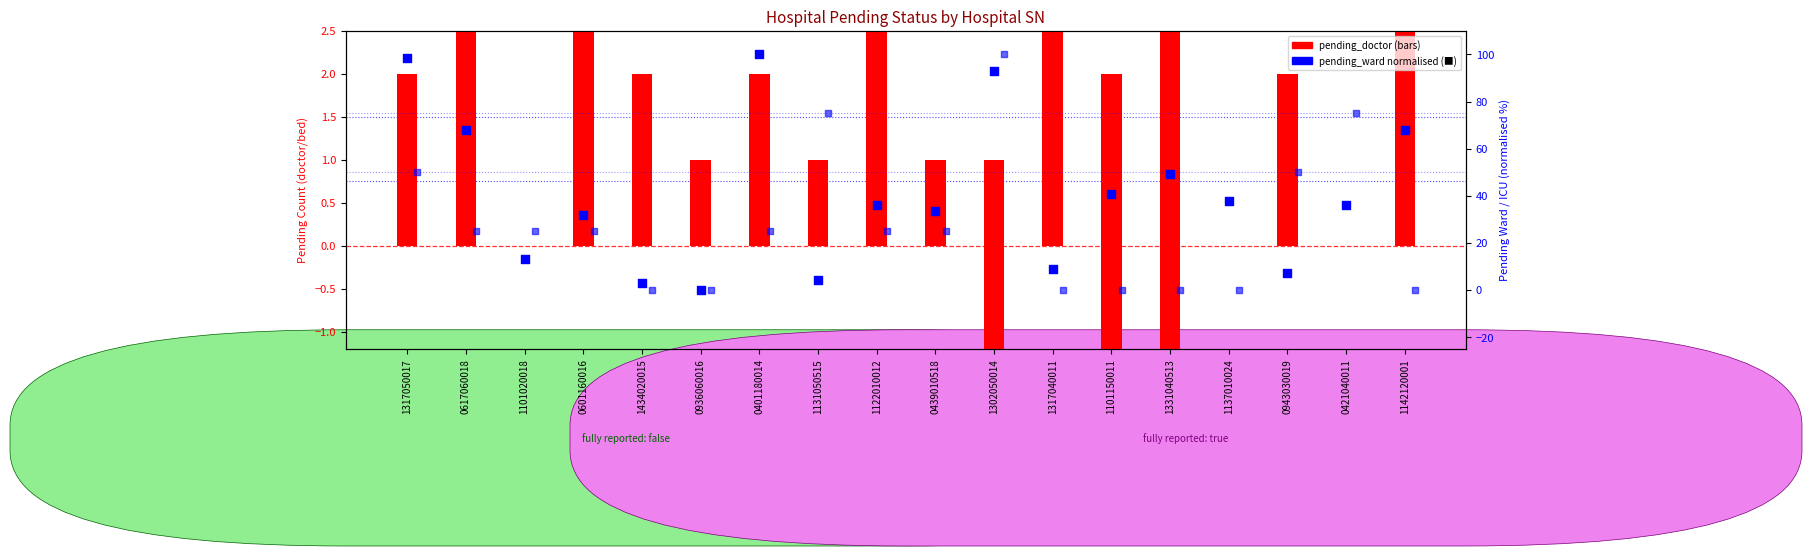

At which category is the sum across all series the highest?

1302050014